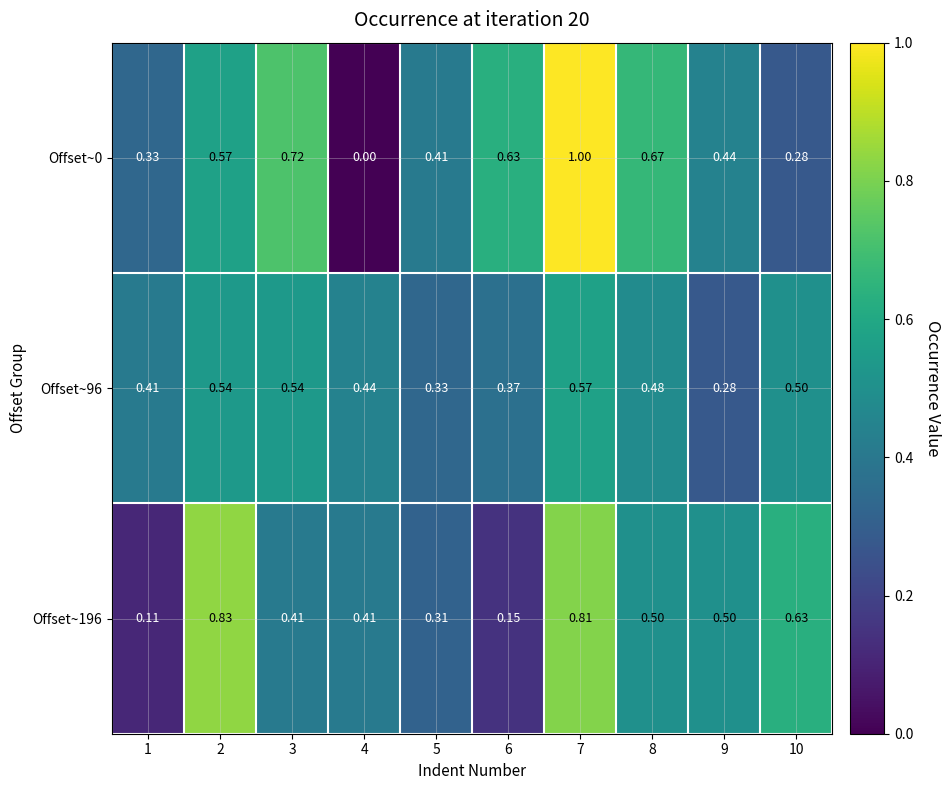

At which category does the chart reach its minimum across all series?

4